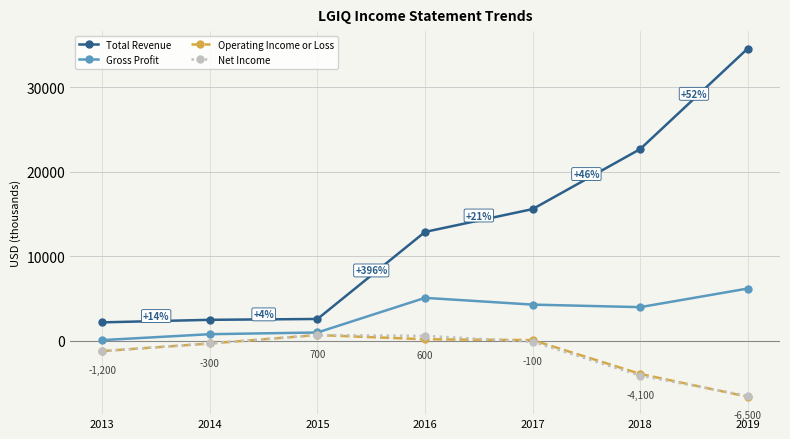

Which series has the largest range (max minus min)?

Total Revenue